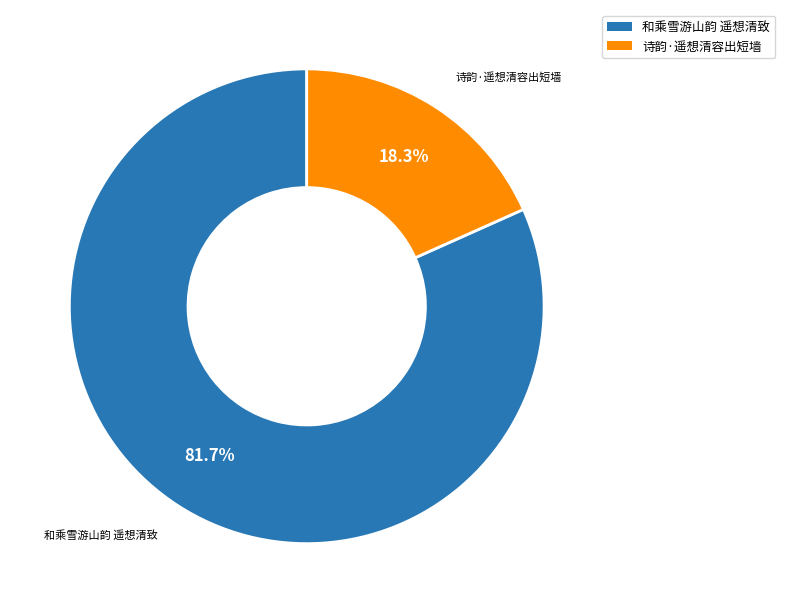

True or false: 和乘雪游山韵 遥想清致 accounts for 88% of the total.

False